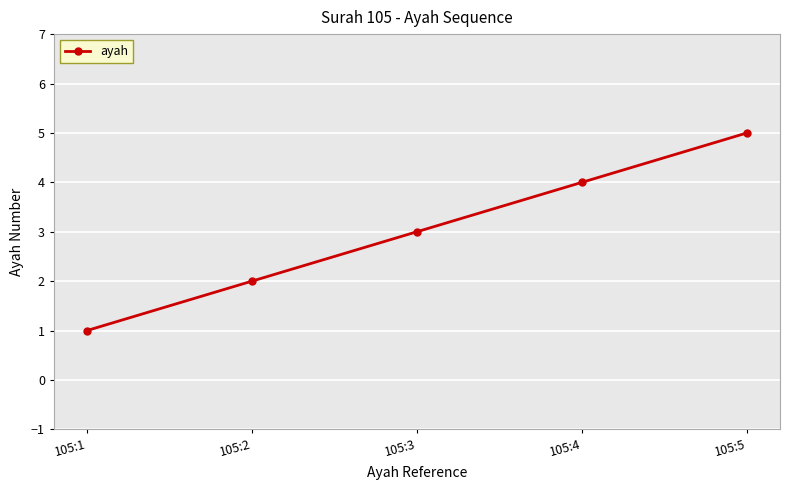

Between 105:3 and 105:4, which is larger?

105:4